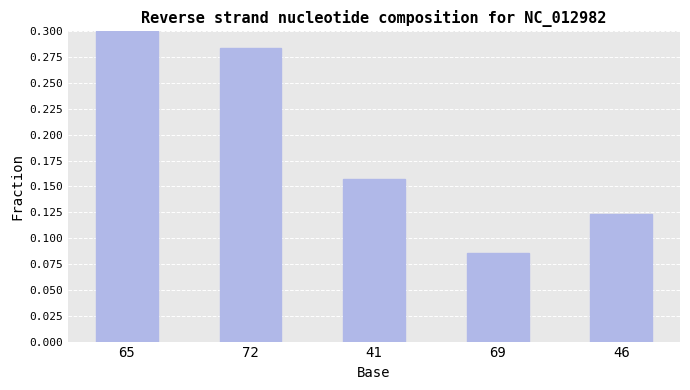

What is the average value?

0.2